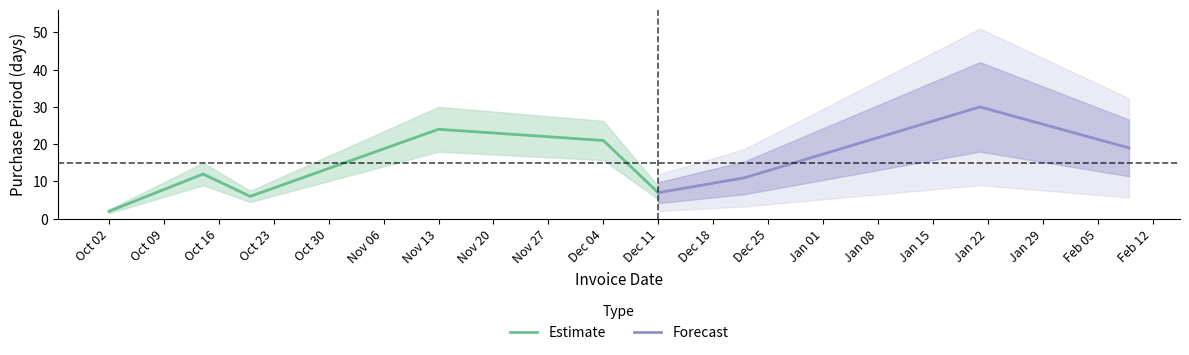

True or false: the data has more than 0 interior local peaks.

True